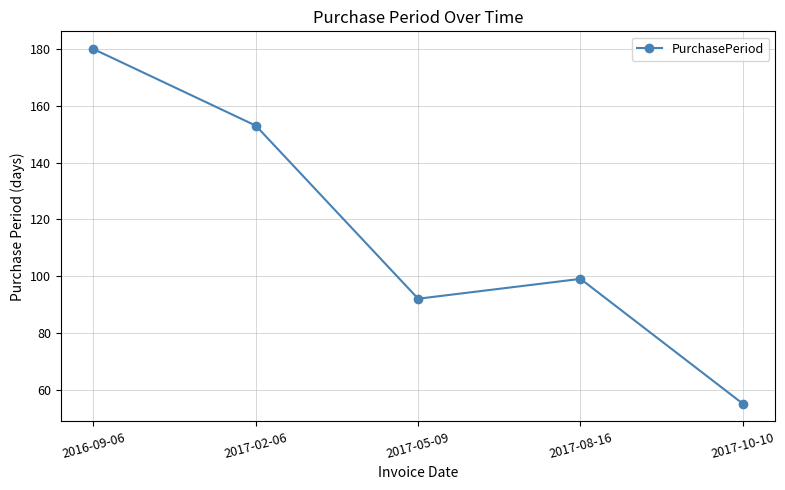

Which label corresponds to the smallest value in the chart?

2017-10-10